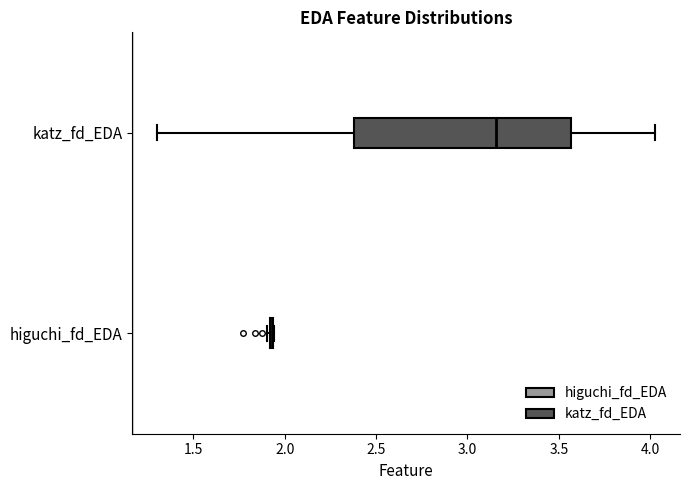

Reading bottom to top, transcribe this box plot: for each box, give where its median line is, the range the box spans, and where its two whiskers end, as read against the x-axis. The values are not printed on the chart, so give them approximately, as read against the axis.

higuchi_fd_EDA: box collapsed to a line at 1.95, whiskers 1.90 to 1.95
katz_fd_EDA: median 3.15, box 2.40 to 3.55, whiskers 1.30 to 4.05